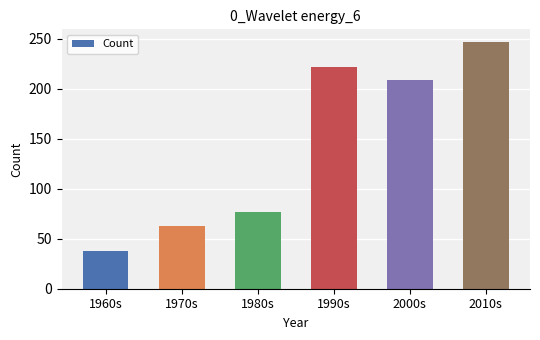

What is the maximum value shown in the chart?

247